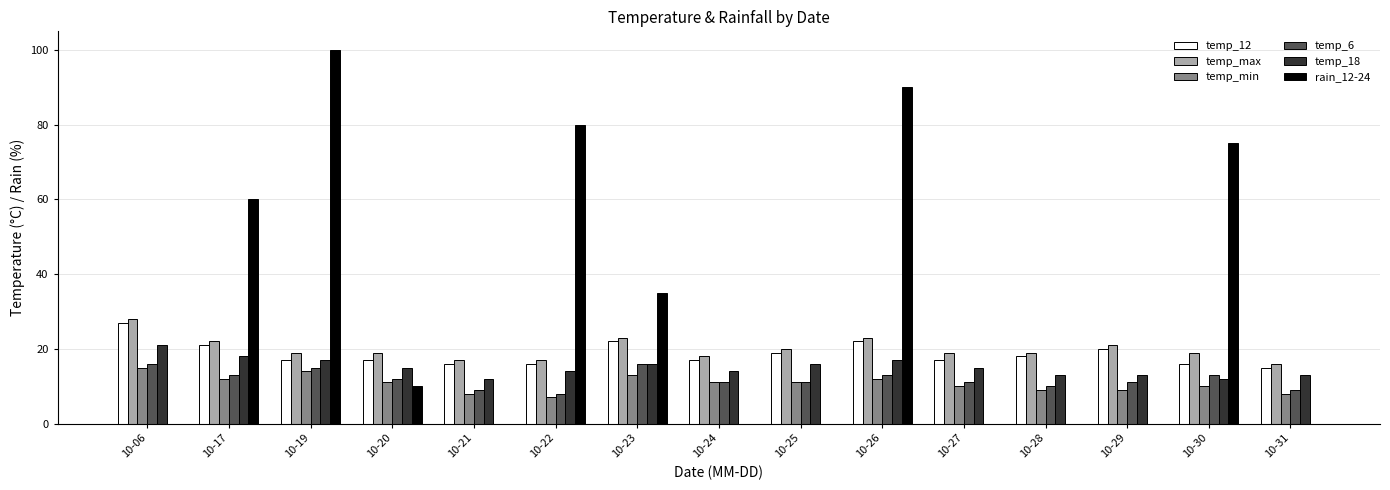

Reading right to left, extract all data points from this chart.

temp_12: 10-31=15	10-30=16	10-29=20	10-28=18	10-27=17	10-26=22	10-25=19	10-24=17	10-23=22	10-22=16	10-21=16	10-20=17	10-19=17	10-17=21	10-06=27
temp_max: 10-31=16	10-30=19	10-29=21	10-28=19	10-27=19	10-26=23	10-25=20	10-24=18	10-23=23	10-22=17	10-21=17	10-20=19	10-19=19	10-17=22	10-06=28
temp_min: 10-31=8	10-30=10	10-29=9	10-28=9	10-27=10	10-26=12	10-25=11	10-24=11	10-23=13	10-22=7	10-21=8	10-20=11	10-19=14	10-17=12	10-06=15
temp_6: 10-31=9	10-30=13	10-29=11	10-28=10	10-27=11	10-26=13	10-25=11	10-24=11	10-23=16	10-22=8	10-21=9	10-20=12	10-19=15	10-17=13	10-06=16
temp_18: 10-31=13	10-30=12	10-29=13	10-28=13	10-27=15	10-26=17	10-25=16	10-24=14	10-23=16	10-22=14	10-21=12	10-20=15	10-19=17	10-17=18	10-06=21
rain_12-24: 10-31=0	10-30=75	10-29=0	10-28=0	10-27=0	10-26=90	10-25=0	10-24=0	10-23=35	10-22=80	10-21=0	10-20=10	10-19=100	10-17=60	10-06=0